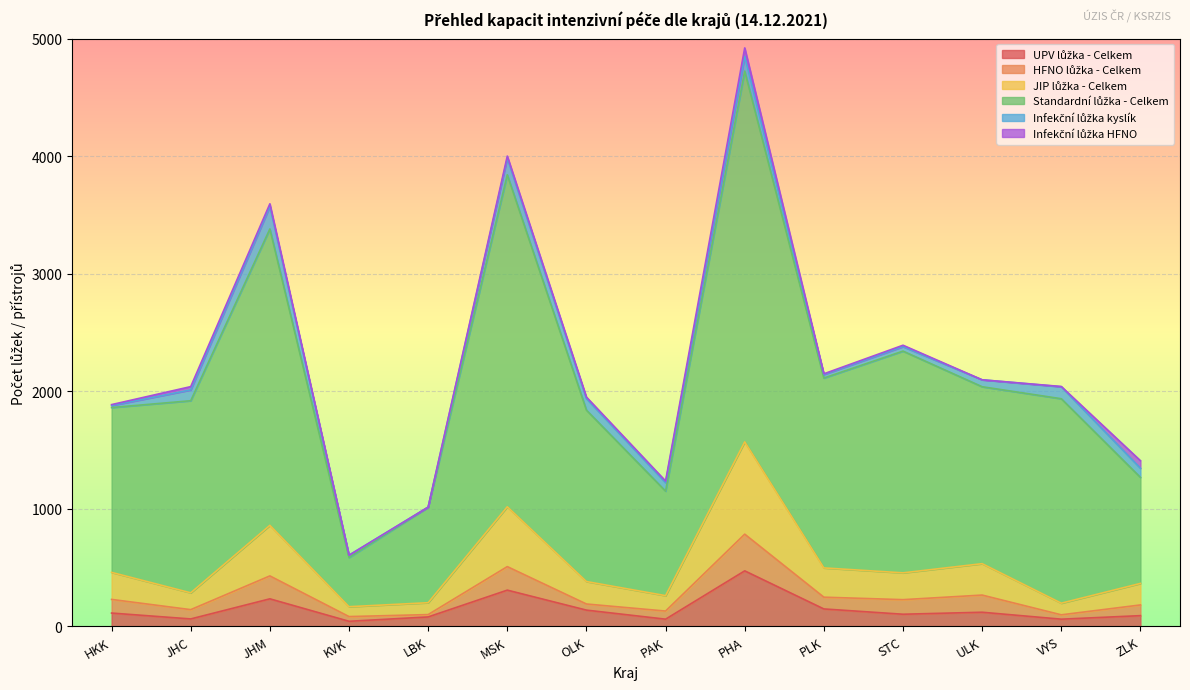

At which category is the sum across all series the highest?

PHA